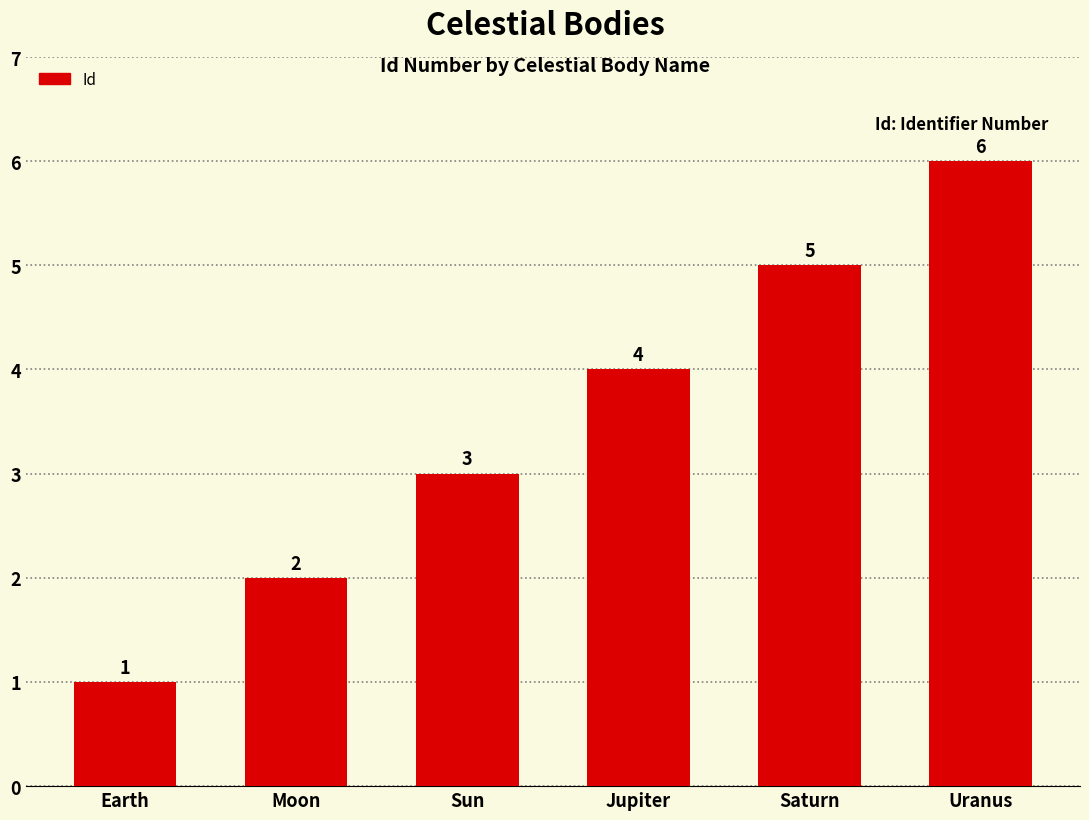

Reading left to right, extract all data points from this chart.

1	2	3	4	5	6